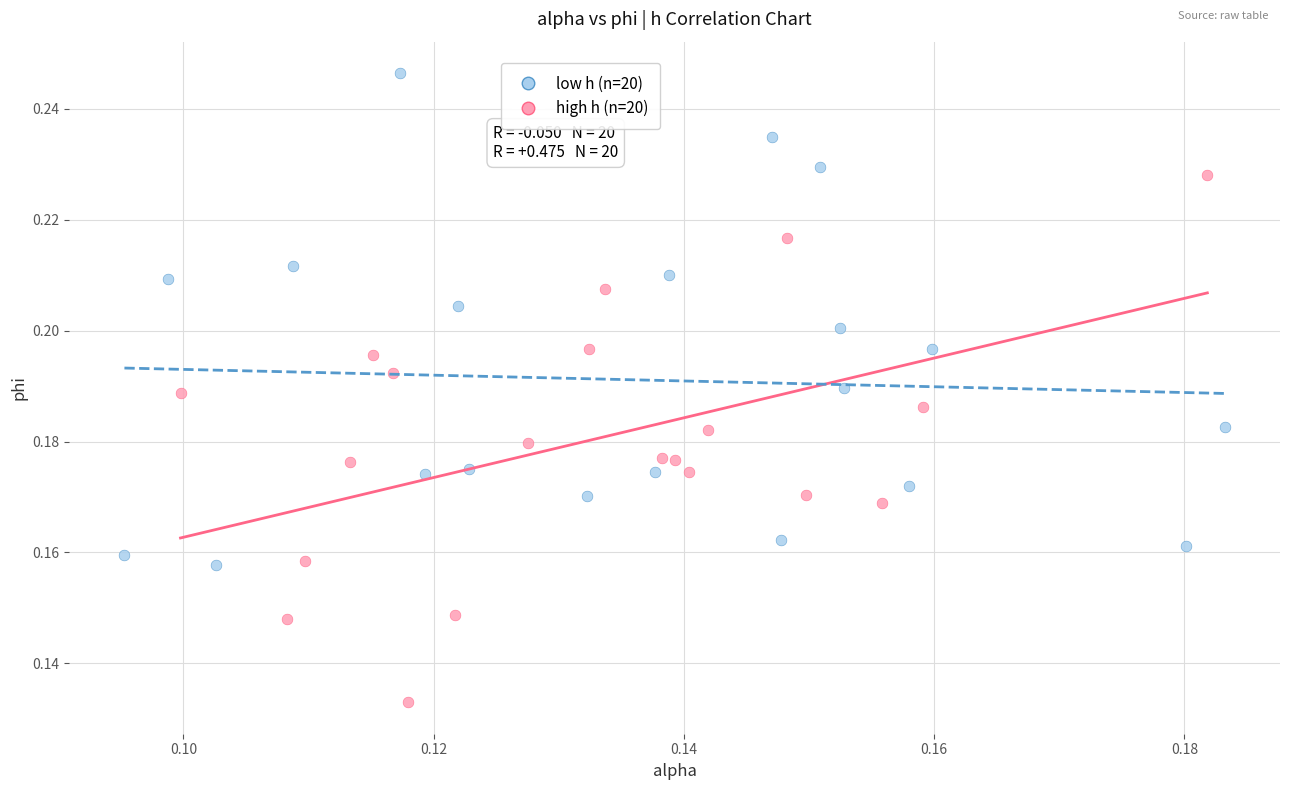

What are all the series names shown in the legend?

low h (n=20), high h (n=20)